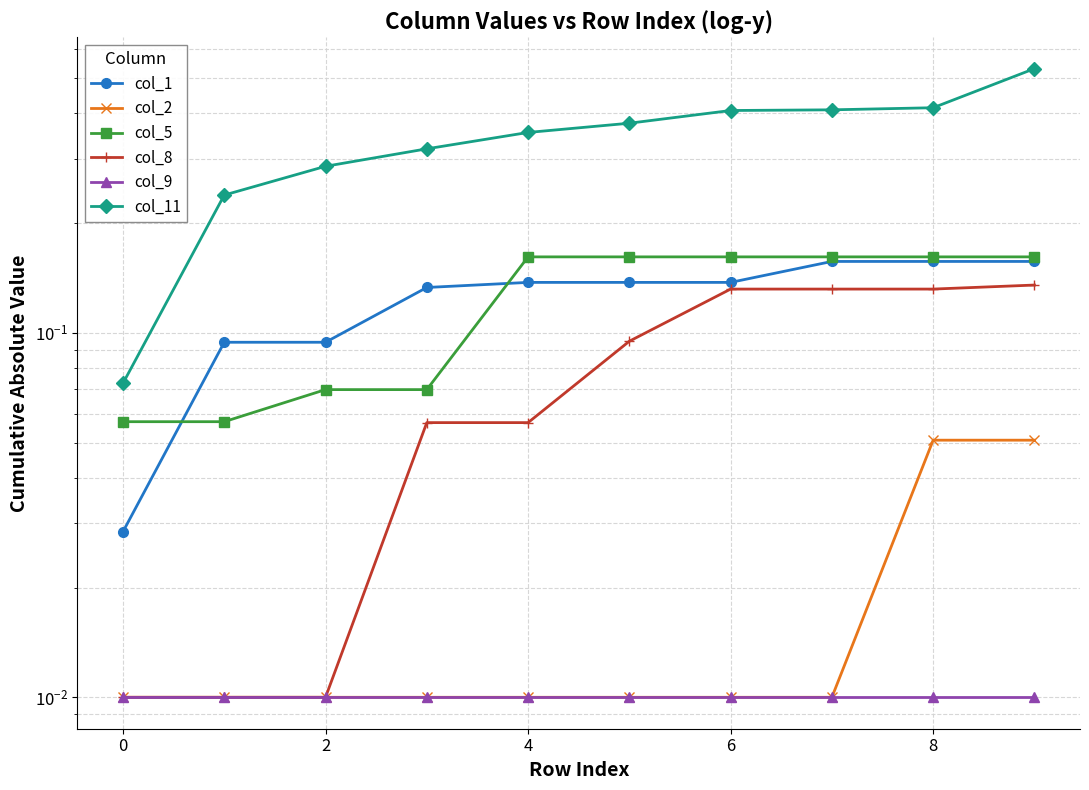

What are all the series names shown in the legend?

col_1, col_2, col_5, col_8, col_9, col_11